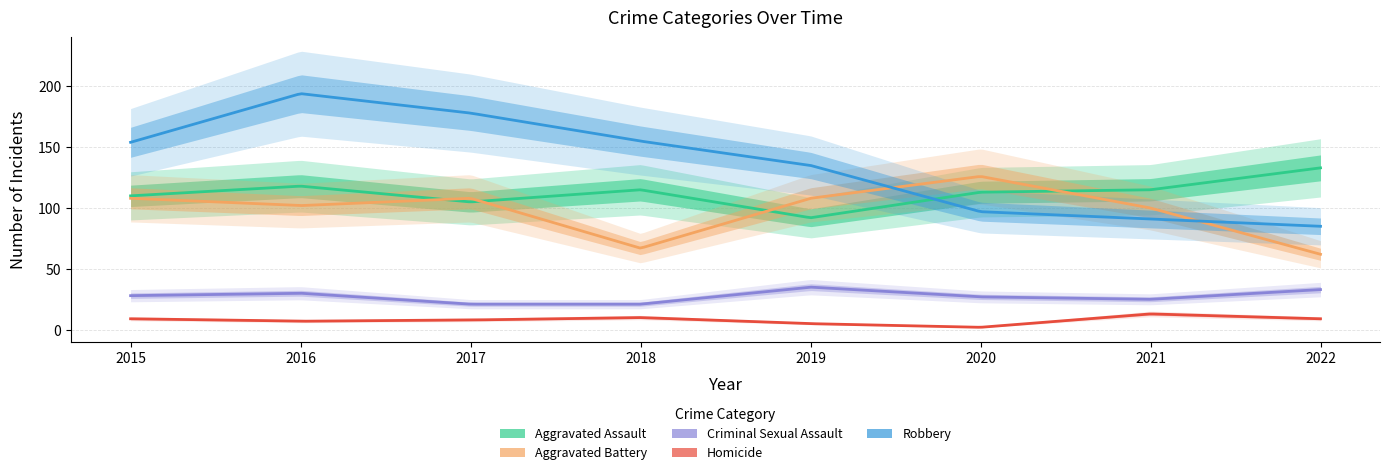

Reading left to right, extract all data points from this chart.

Aggravated Assault: 110	118	105	115	92	113	115	133
Aggravated Battery: 108	102	108	67	108	126	100	62
Criminal Sexual Assault: 28	30	21	21	35	27	25	33
Homicide: 9	7	8	10	5	2	13	9
Robbery: 154	194	178	155	135	97	91	85